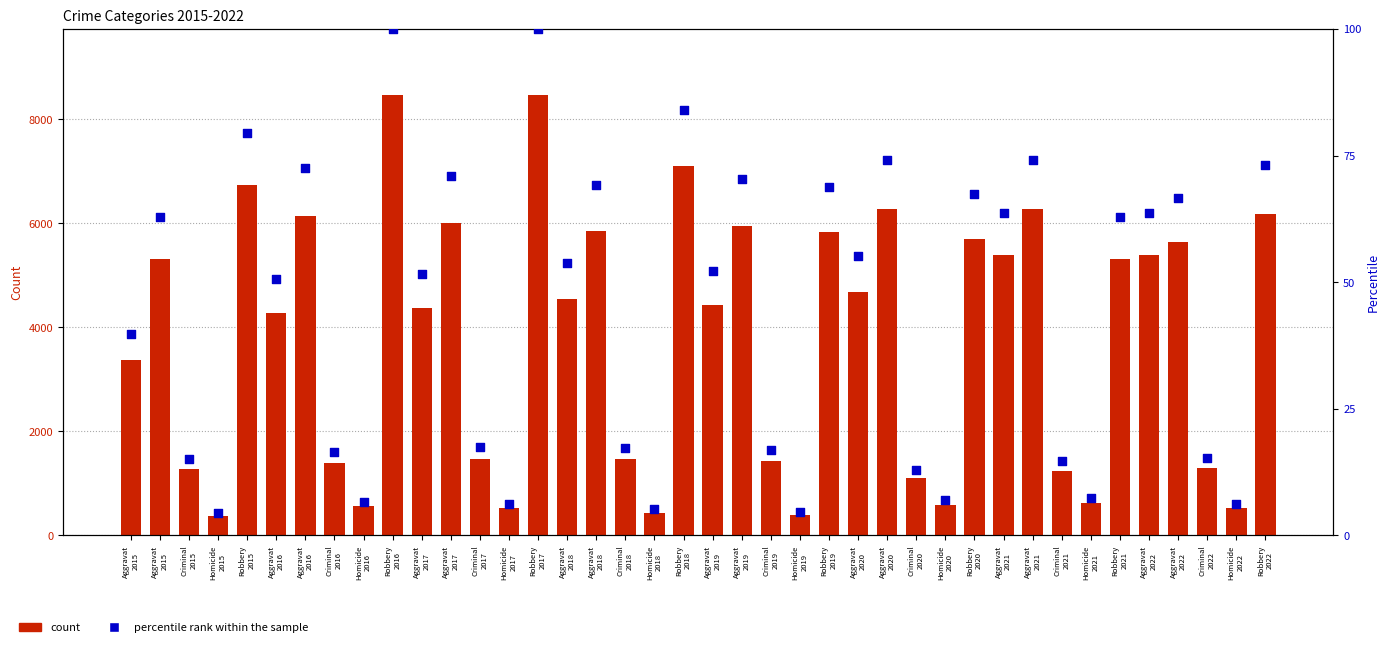

At which category is the sum across all series the highest?

Robbery
2016